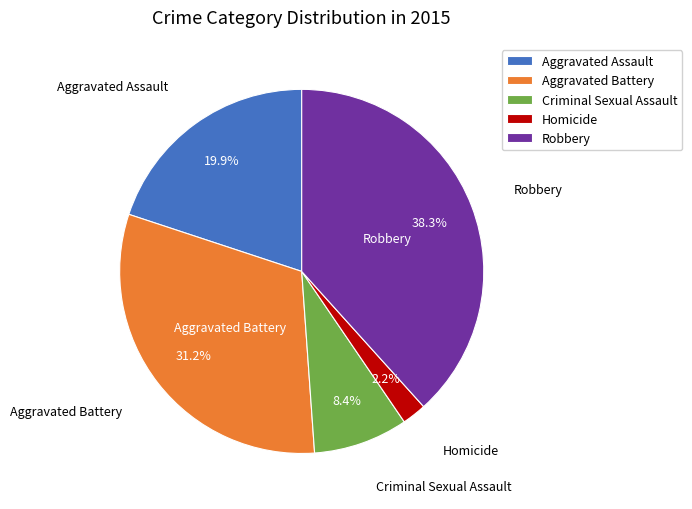

True or false: Homicide accounts for 2% of the total.

True